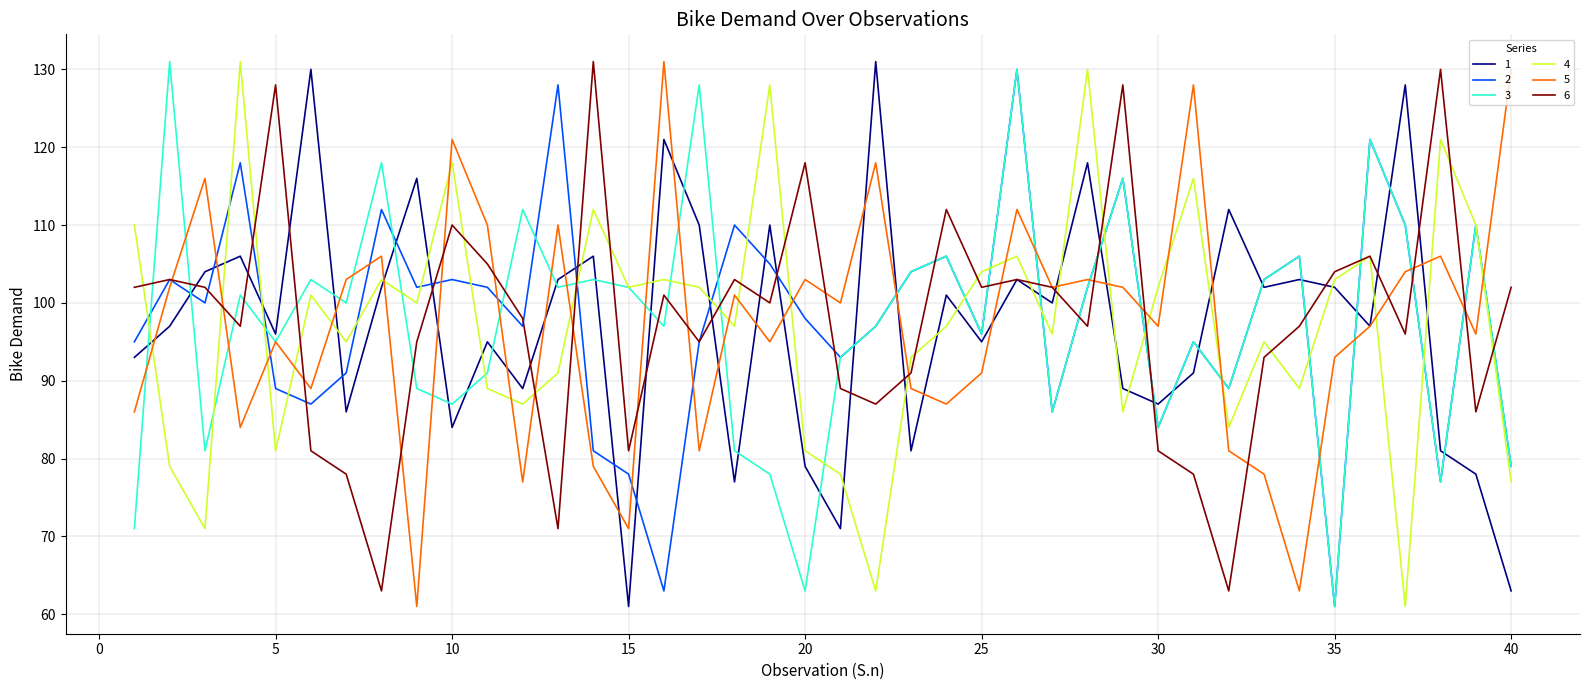

What is the greatest value displayed?

131